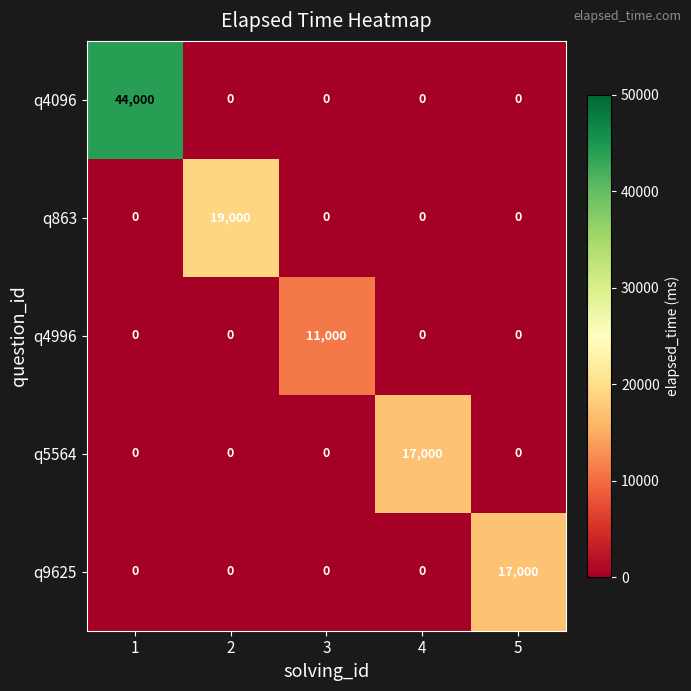

The value of q4996 at 4 is 0. True or false?

True